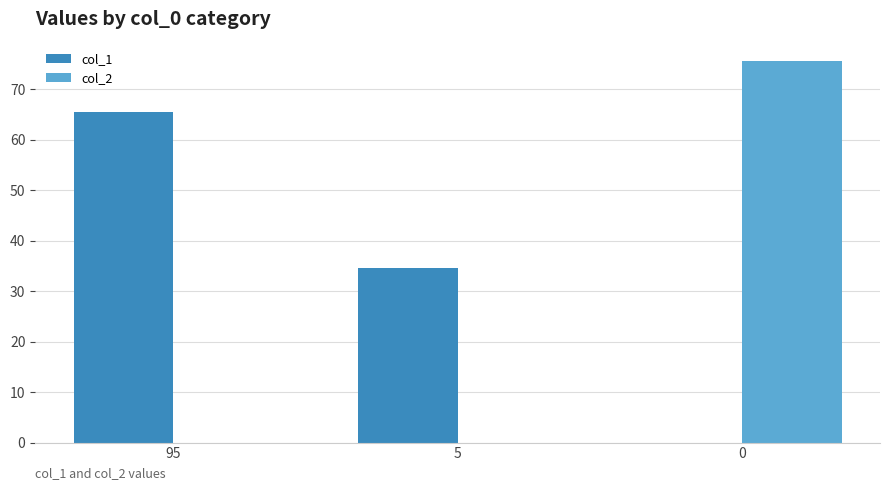

How many values in col_1 are above zero?

2